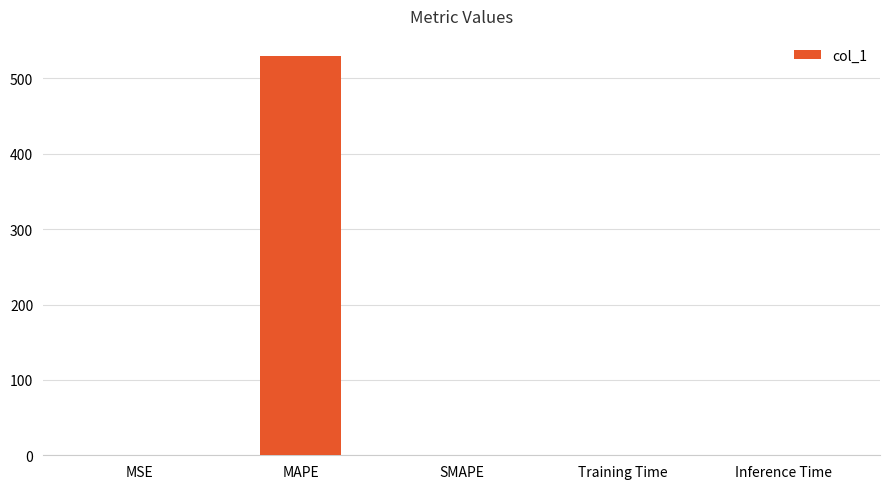

Which has a higher value, MAPE or MSE?

MAPE